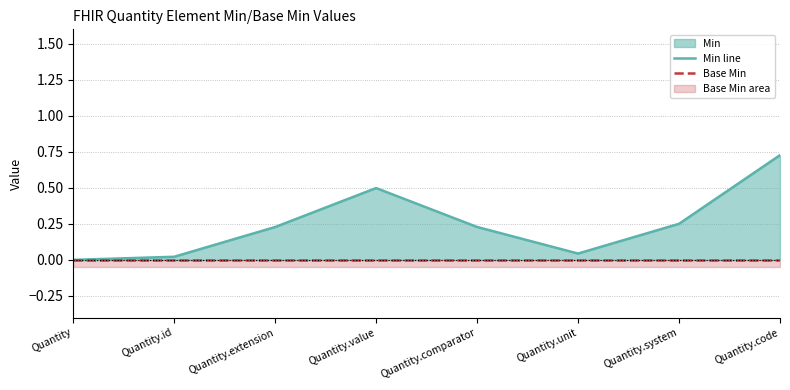

True or false: Min line and Base Min cross at least once.

False